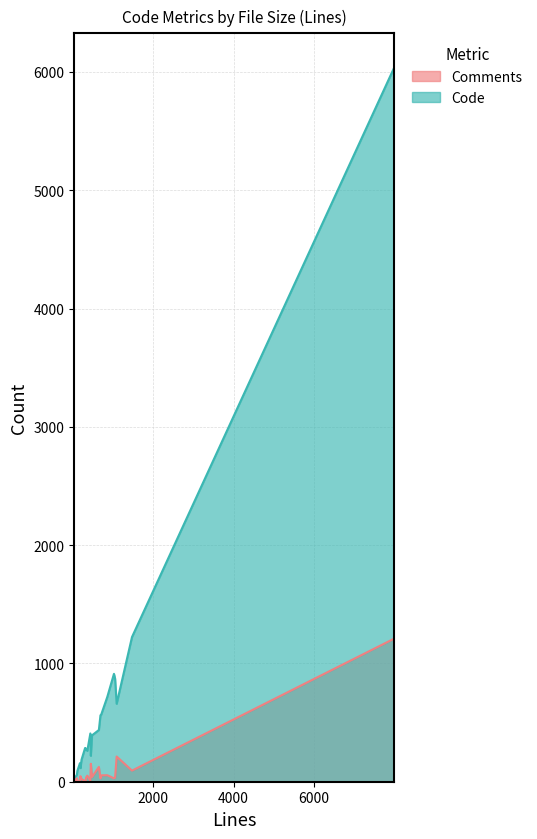

At which category does Comments reach its first local valley?

173